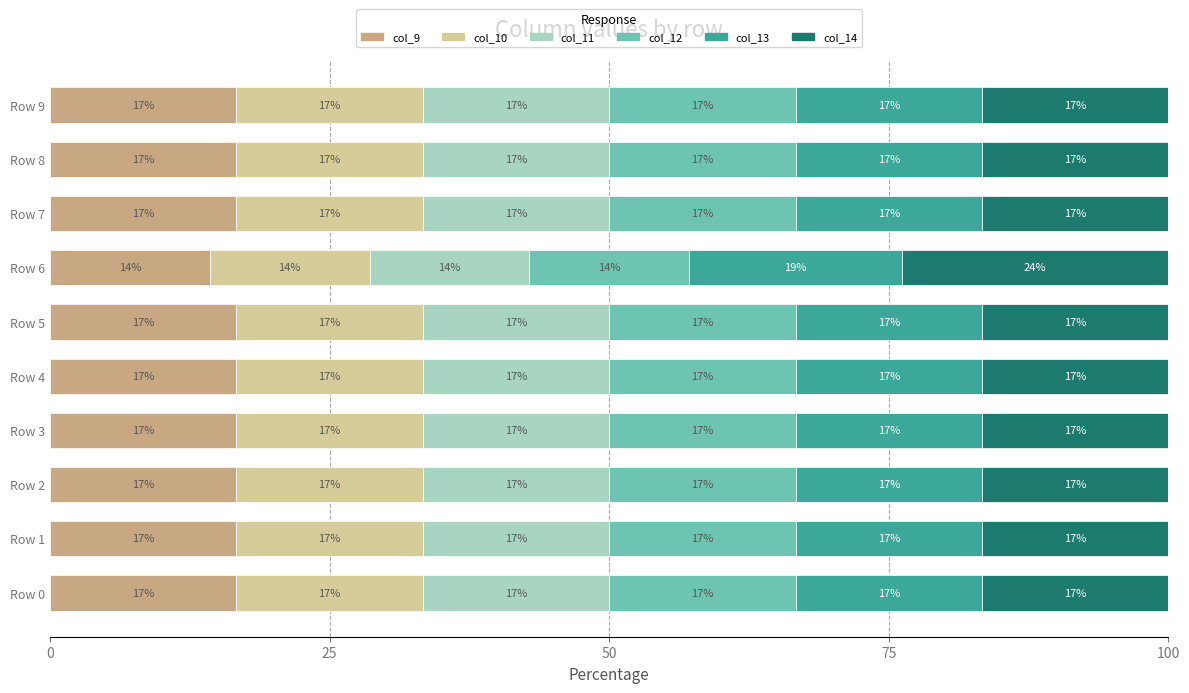

What are all the series names shown in the legend?

col_9, col_10, col_11, col_12, col_13, col_14